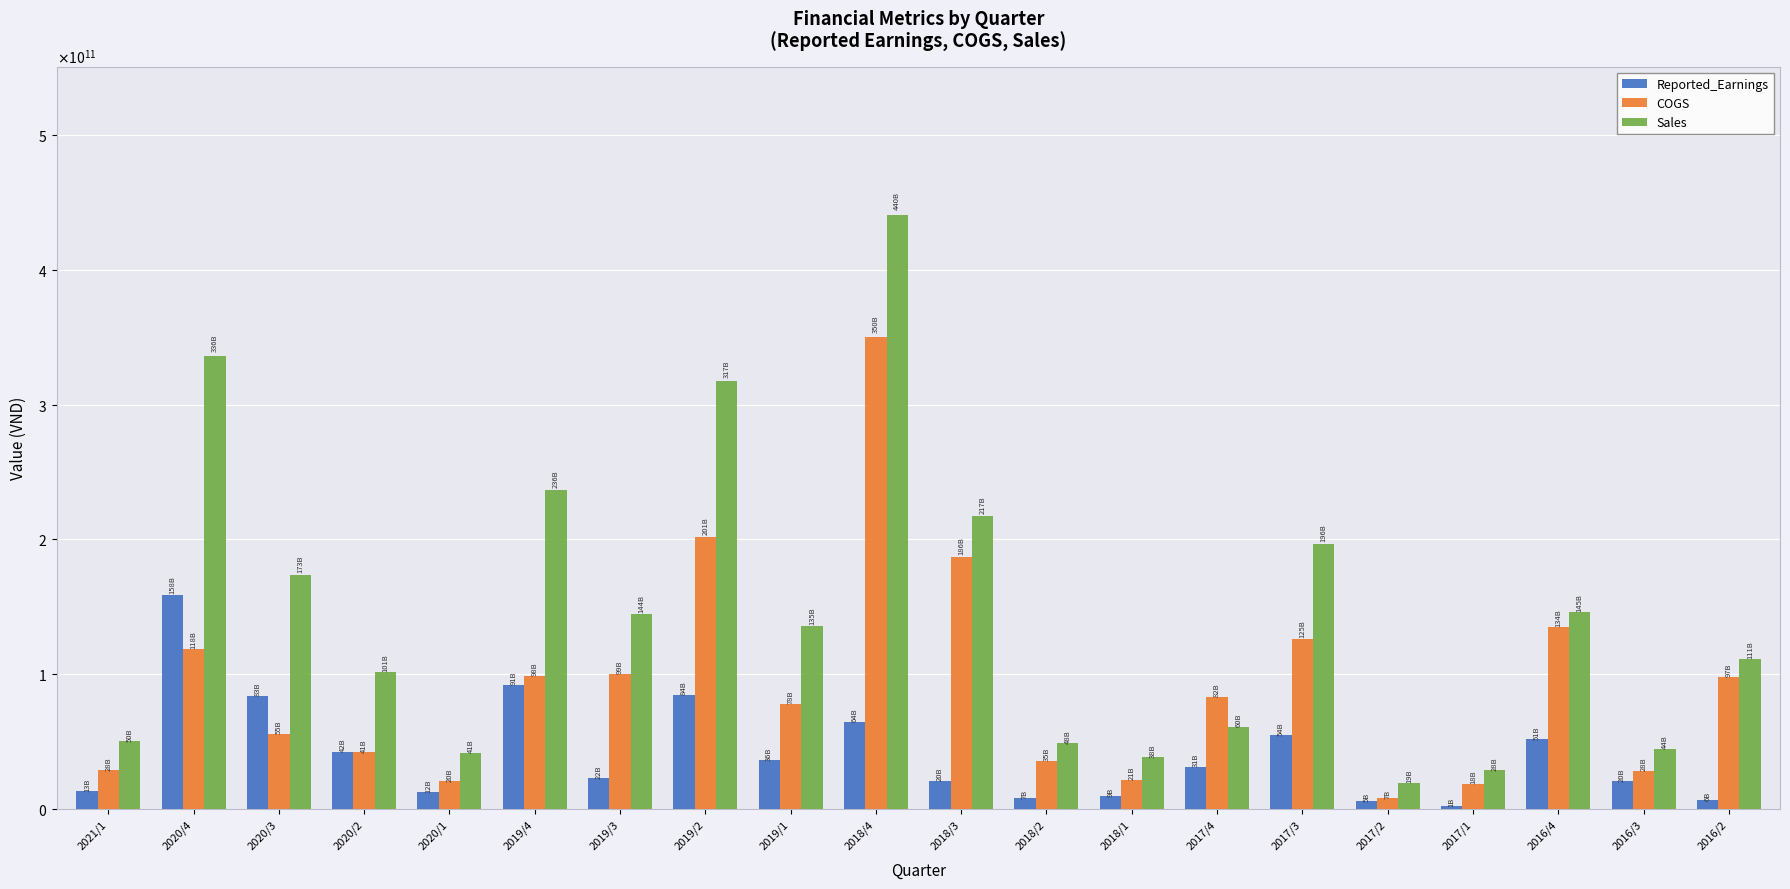

What are all the series names shown in the legend?

Reported_Earnings, COGS, Sales